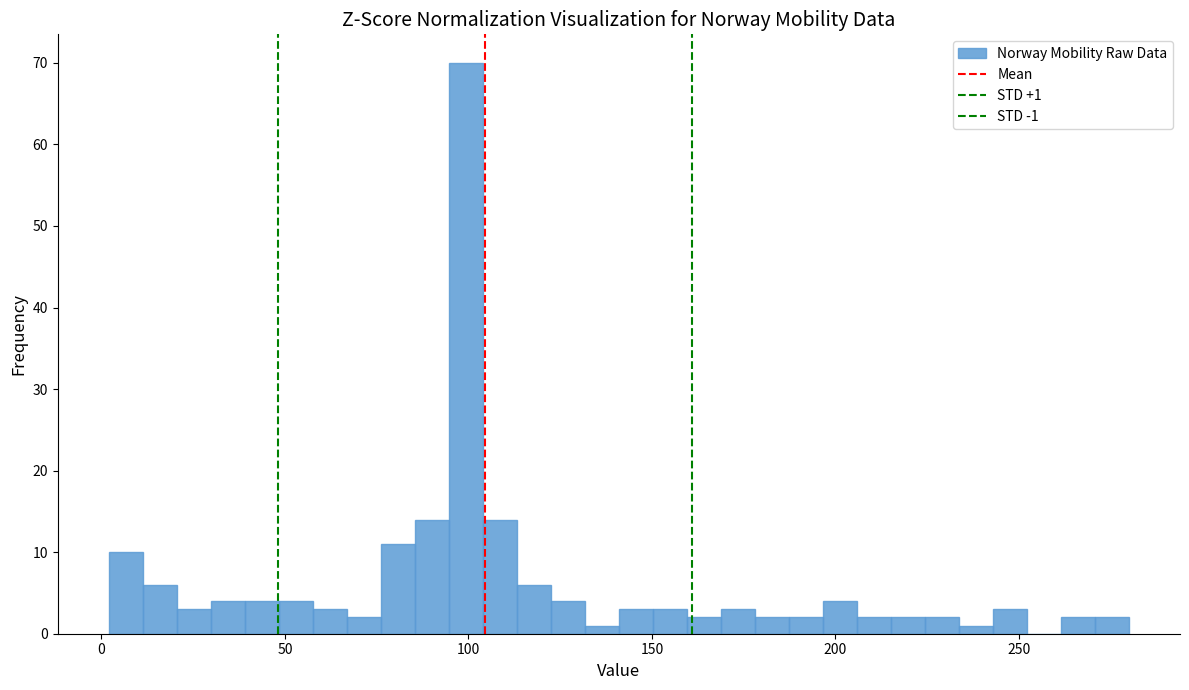

Read against the x-axis, roughly where is the centre of the tallest bar?

100